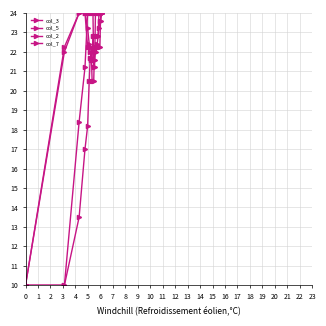

Reading right to left, list all the values displayed in this chart.

col_3: 24.0	23.6	23.6	23.2	22.8	22.4	22.0	22.0	21.6	21.6	21.6	21.6	21.6	22.0	22.4	23.2	24.0	24.0	22.0	10.0
col_5: 24.0	24.0	24.0	24.0	22.8	22.8	22.8	22.8	22.8	22.8	22.8	21.7	21.7	21.7	20.5	18.2	17.0	13.5	10.0	10.0
col_2: 24.0	24.0	22.2	22.2	22.2	22.2	22.2	22.2	22.2	20.5	20.5	20.5	22.2	22.2	22.2	22.2	24.0	24.0	22.2	10.0
col_7: 24.0	24.0	24.0	24.0	24.0	24.0	24.0	24.0	21.2	21.2	24.0	24.0	24.0	24.0	24.0	24.0	21.2	18.4	10.0	10.0